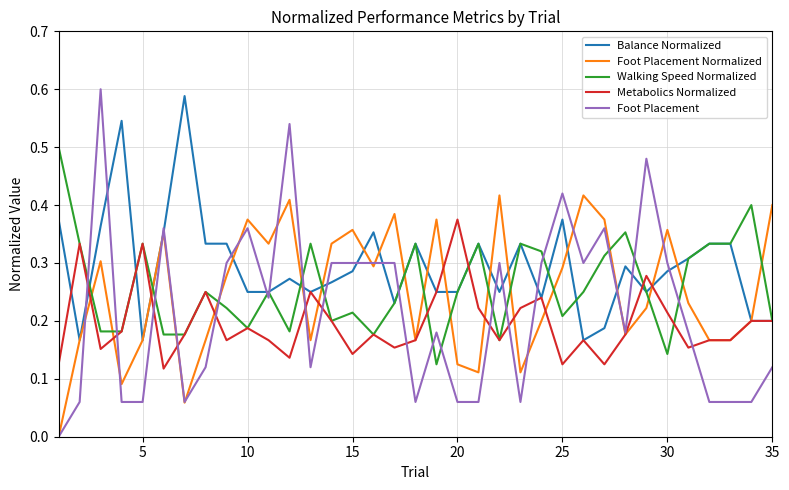

Which series has the widest spread of values?

Foot Placement